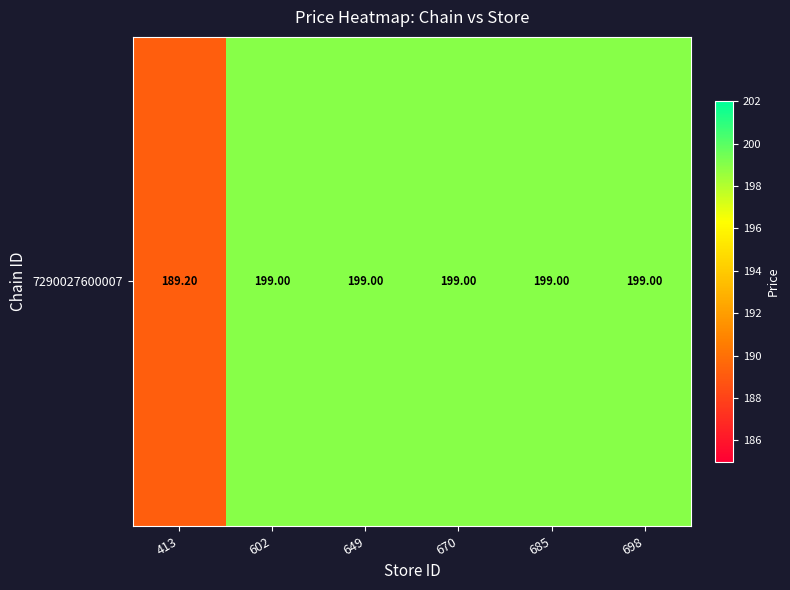

The value at 685 is 199.0. True or false?

True